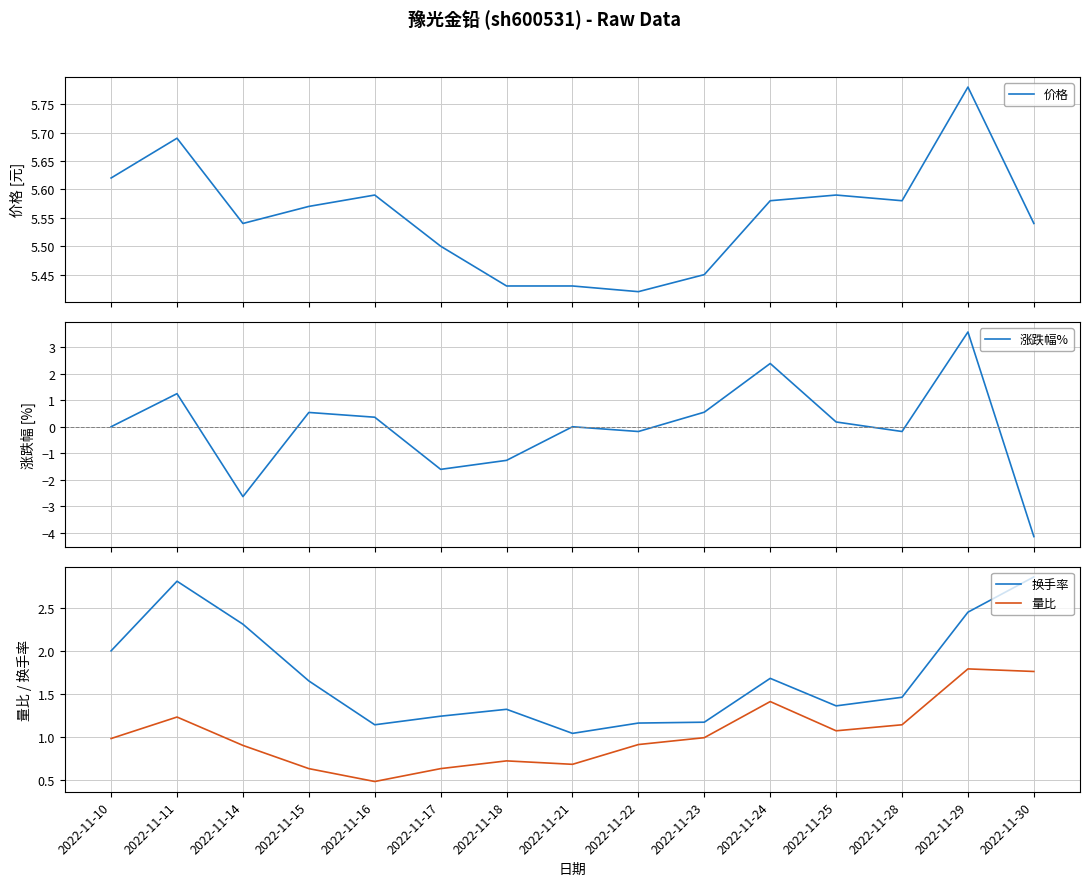

Which series has the widest spread of values?

涨跌幅%